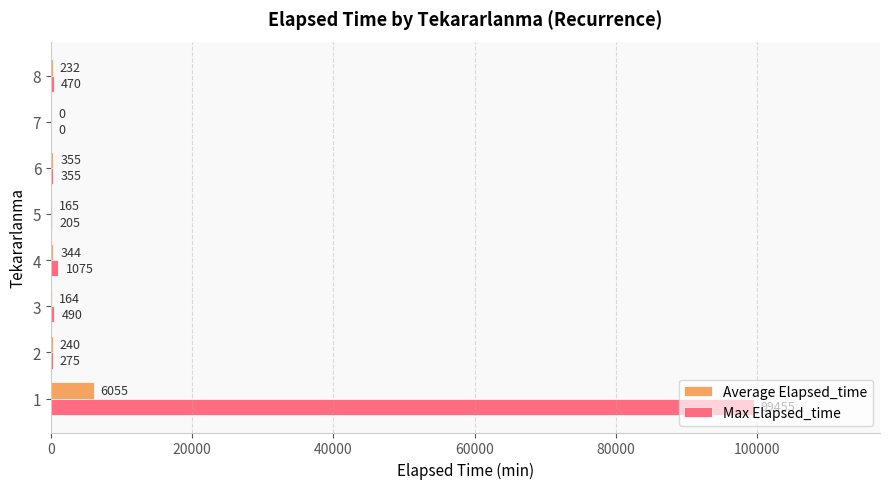

Between 4 and 5, which series saw the biggest shift?

Max Elapsed_time